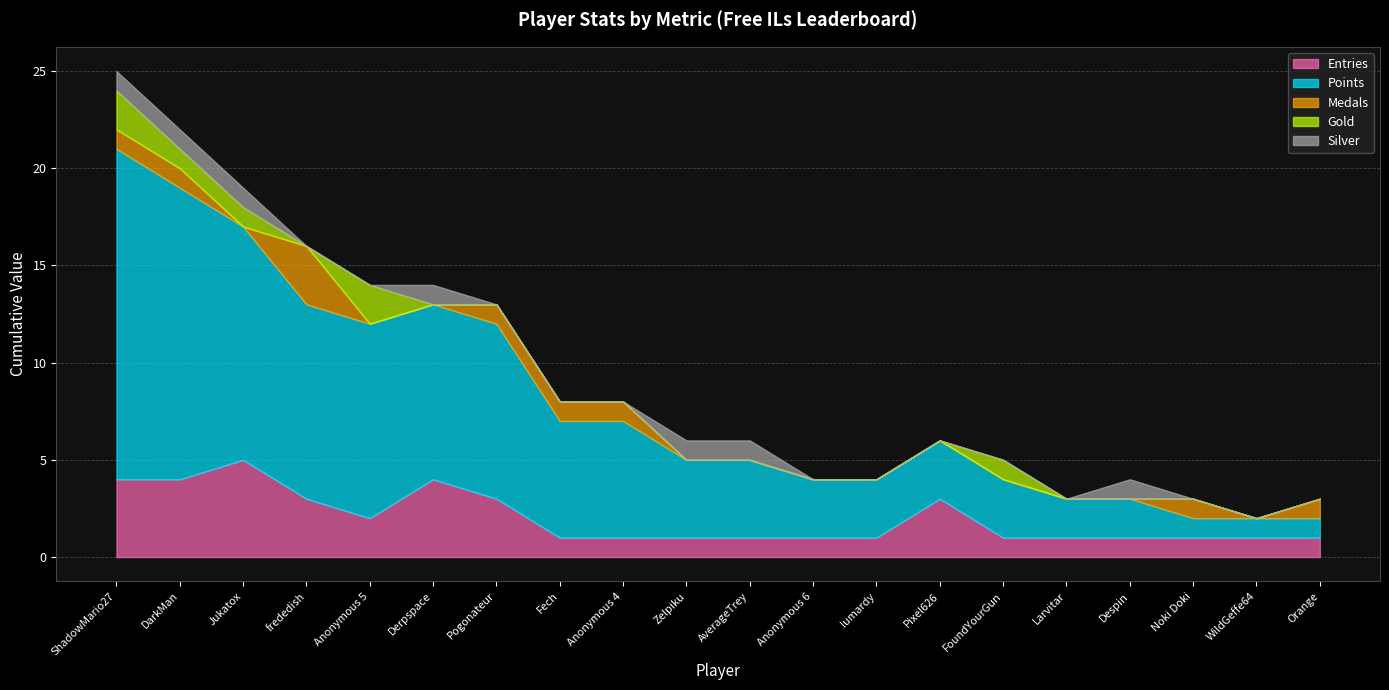

At how many categories does at least one series exceed 13?

2